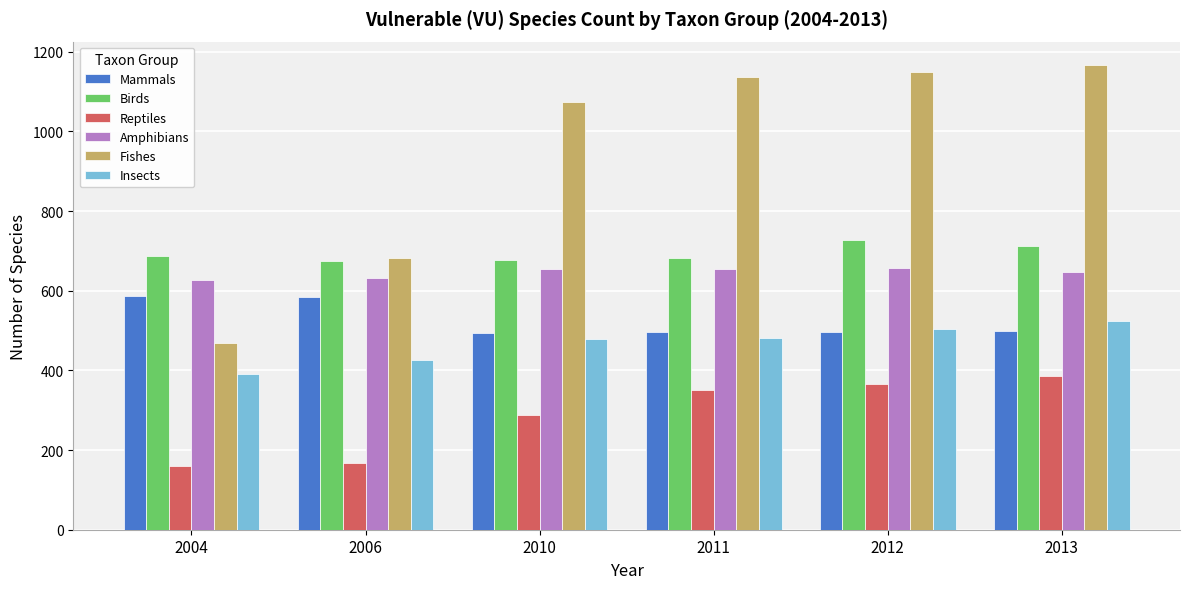

Read the Fishes value at 2011.

1137